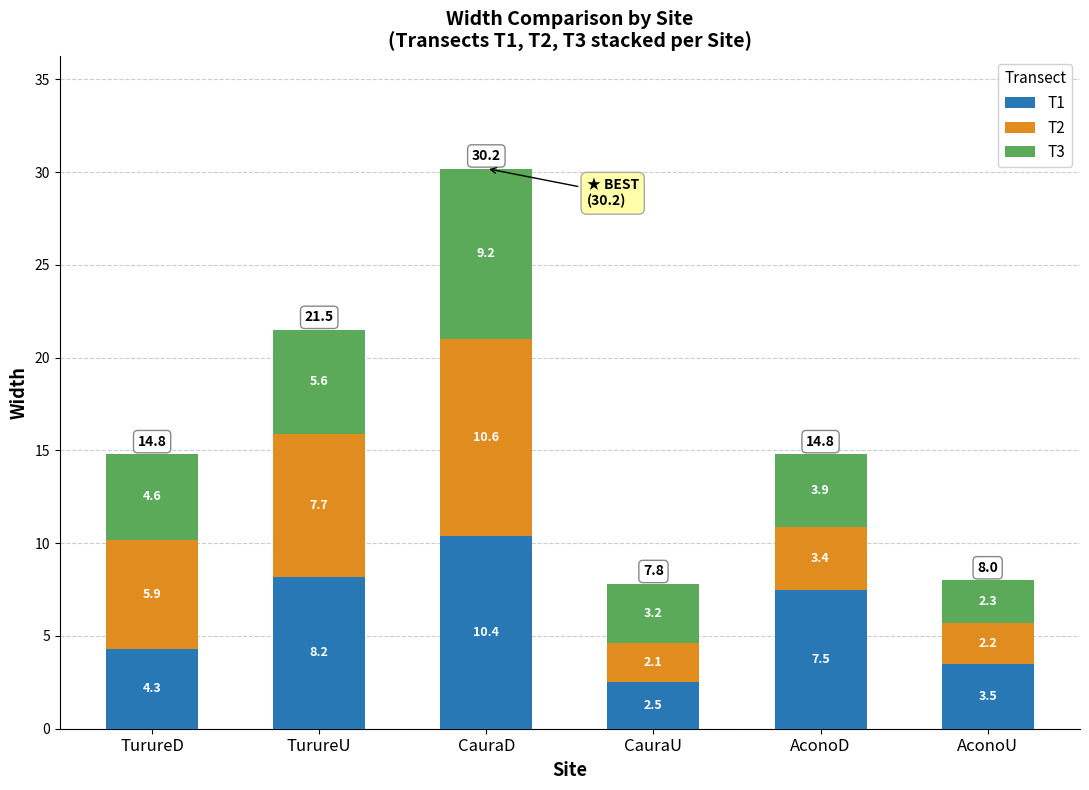

What is the total value across all series at CauraD?

30.2